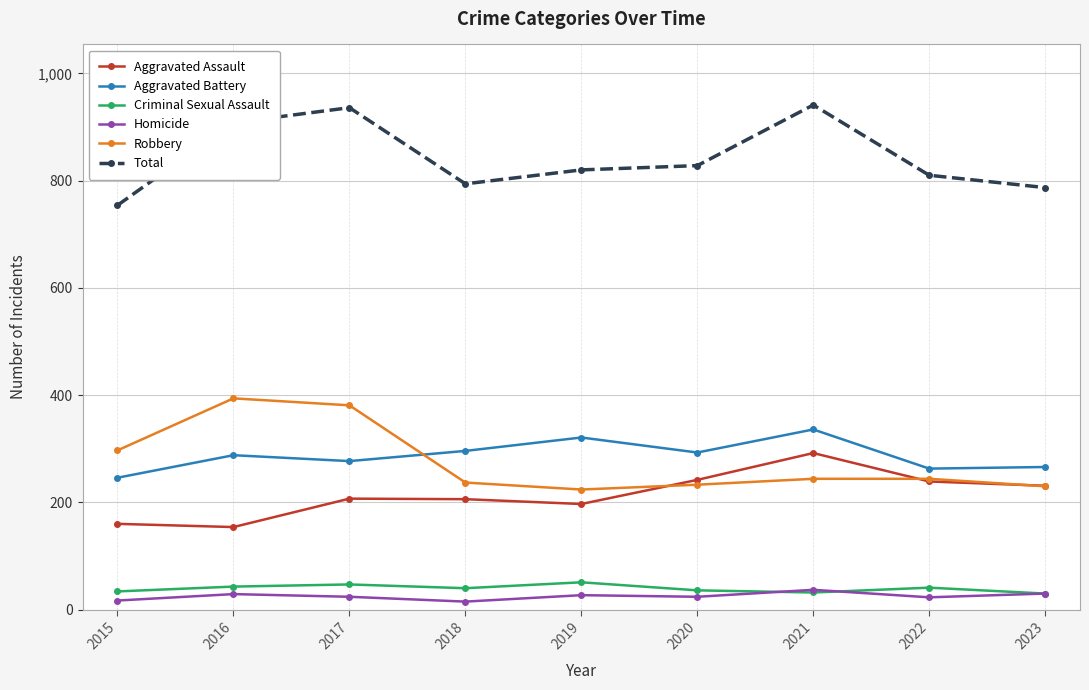

Which category has the lowest value in the Total series?

2015